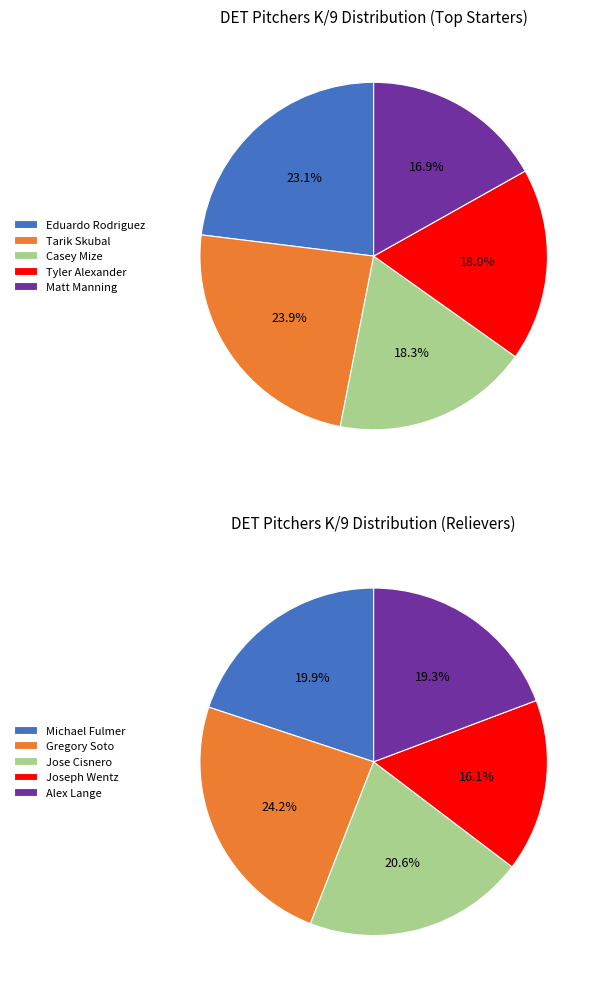

Count the number of slices in the pie.

10